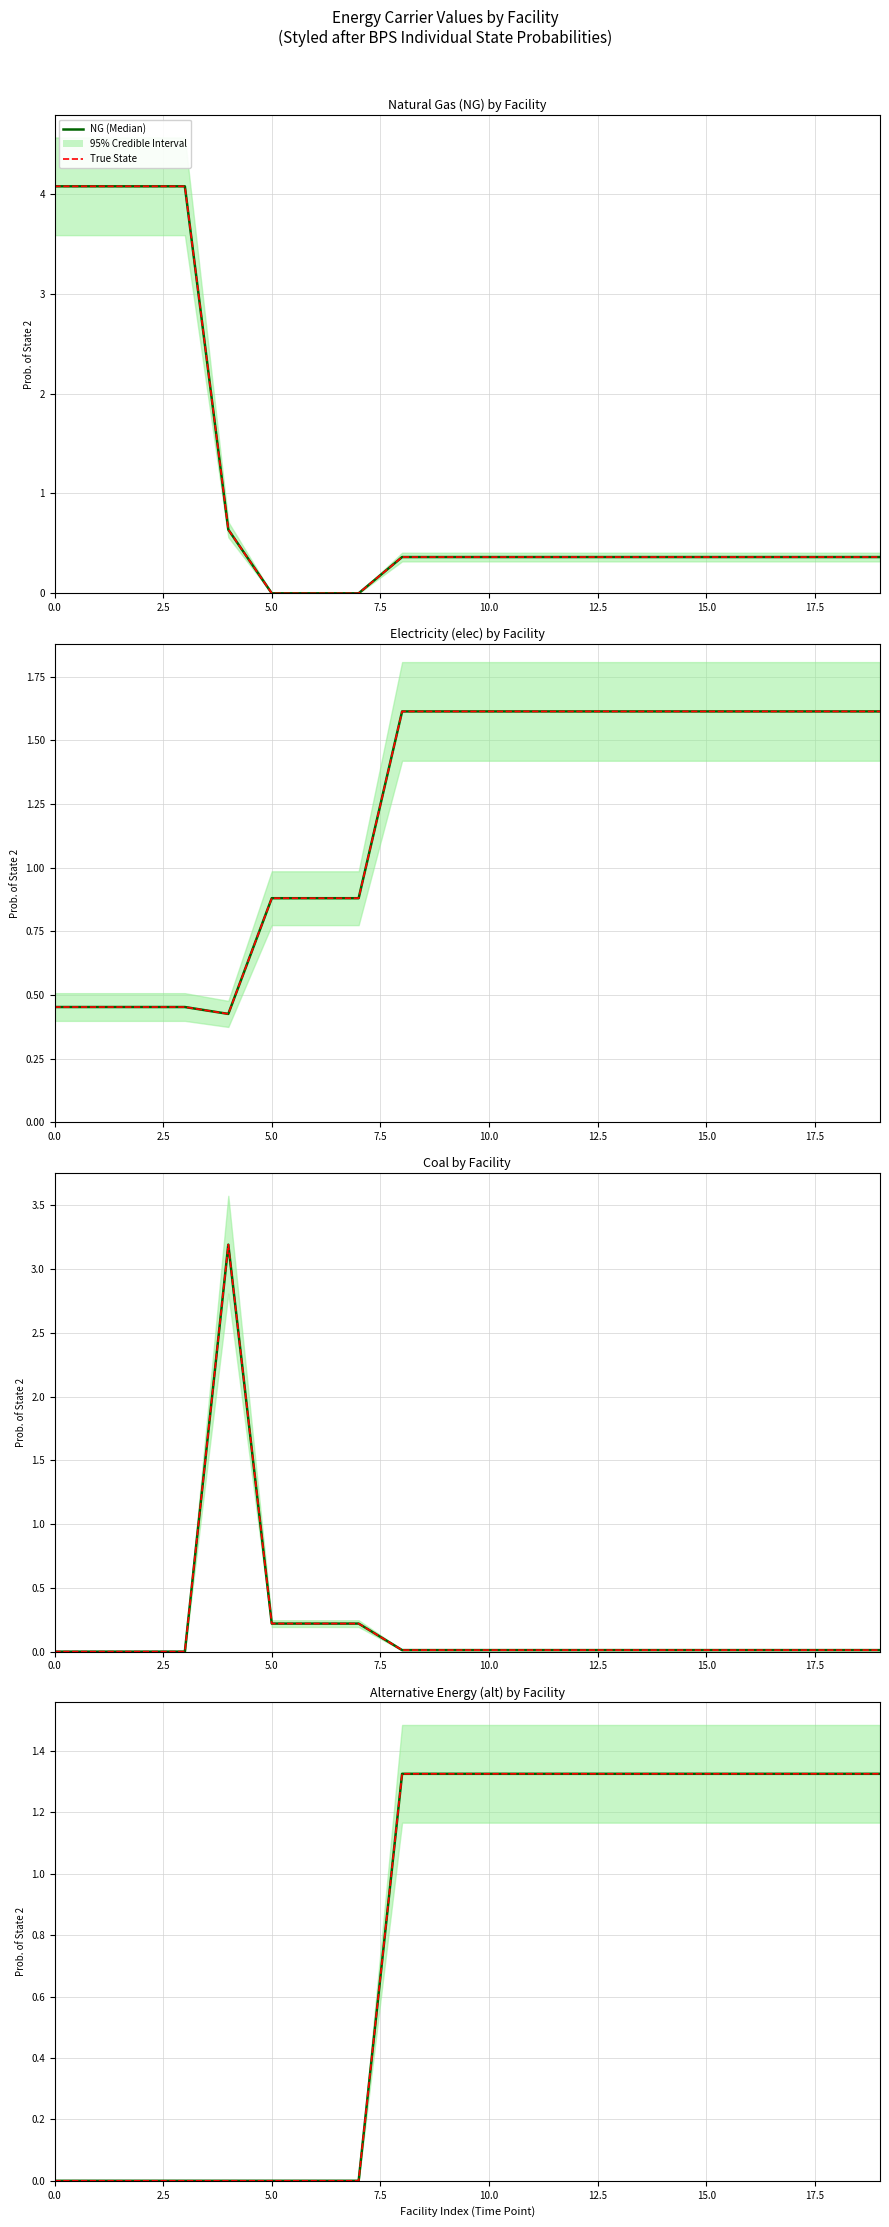

Count the elec (Median) values in the range 0 to 1.

8